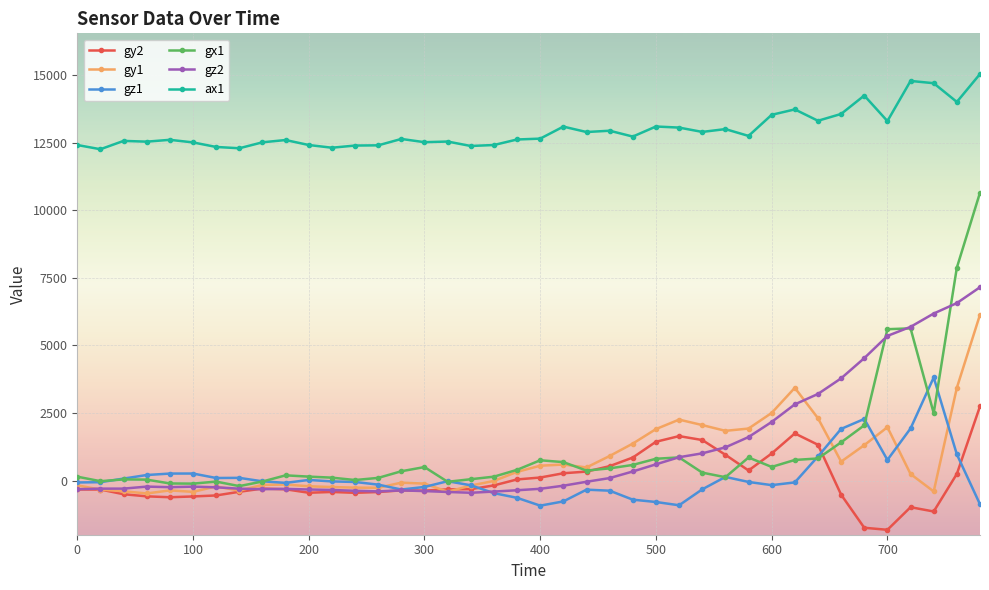

True or false: gy1 has more than 2 interior local peaks.

True